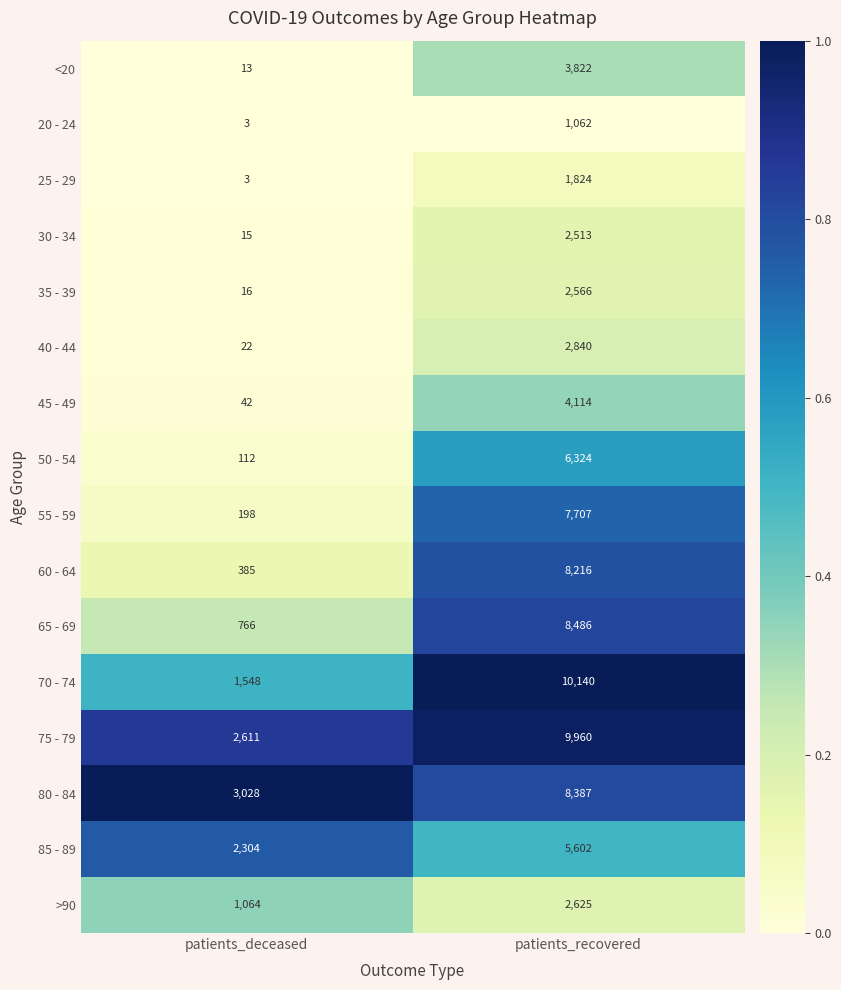

At which category is the sum across all series the highest?

patients_recovered